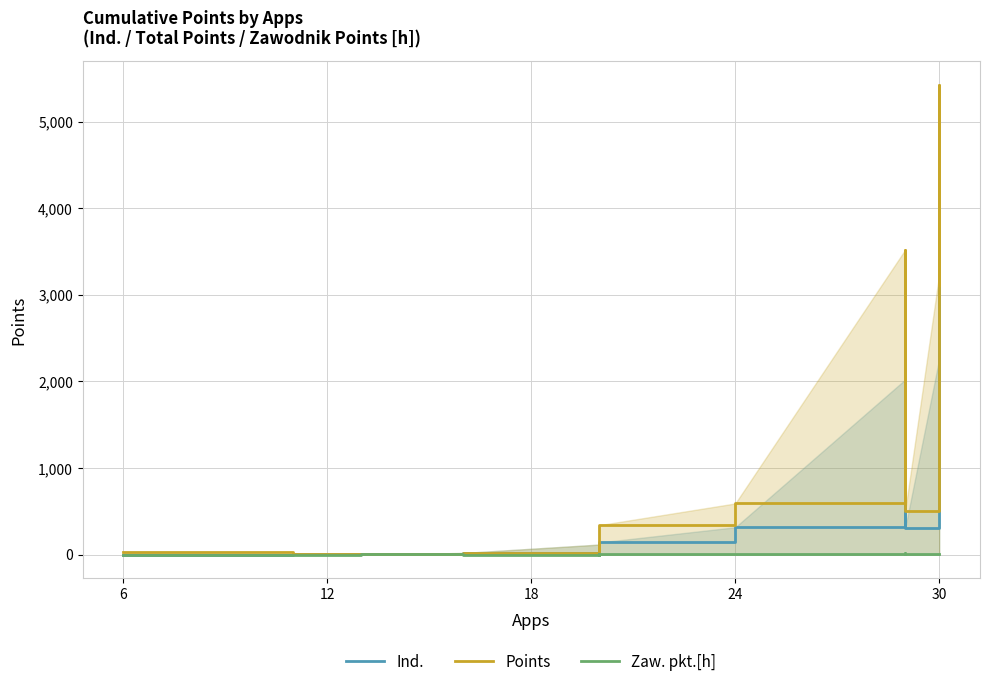

Reading left to right, what are all the values shown in this chart?

Ind.: 0	3	9	6	19	116	63	140	316	2022	308	2260	4079	2036	3538	3061
Points: 25	3	9	6	19	116	63	340	591	3522	508	3235	5429	3111	4738	4361
Zaw. pkt.[h]: 0	1	2	2	1	2	1	3	5	15	3	11	8	6	11	7